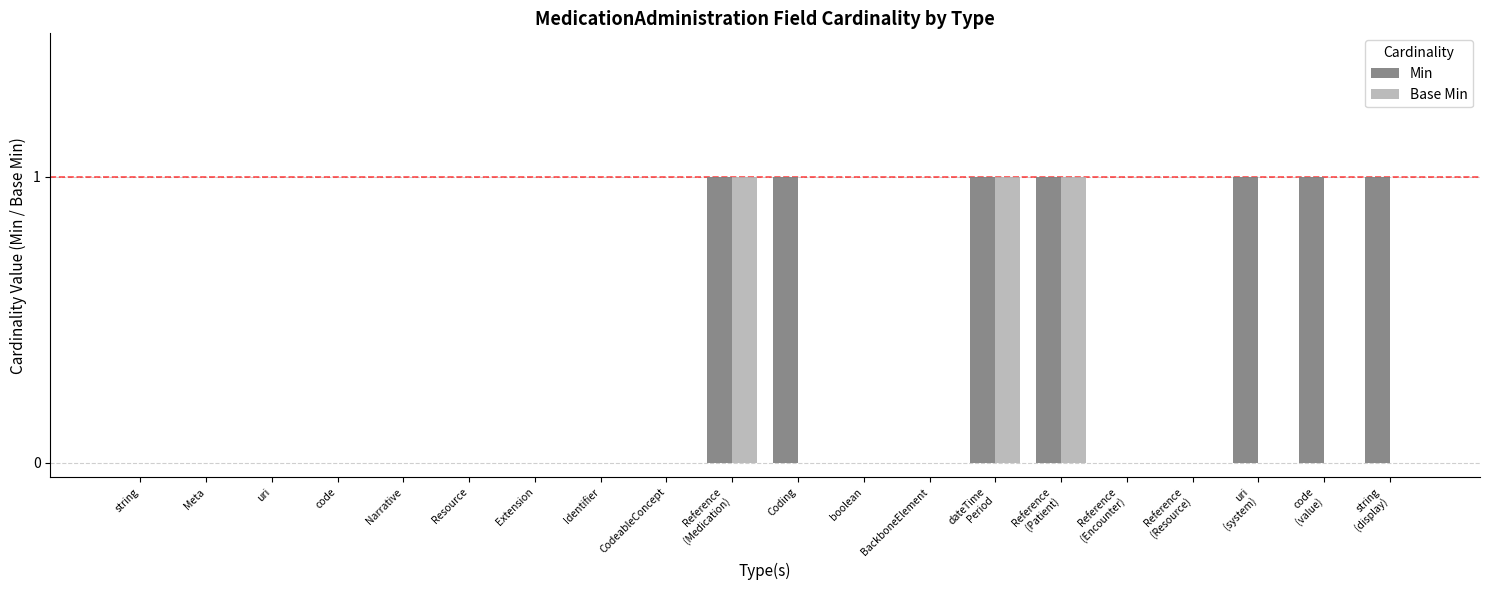

Reading left to right, list all the values displayed in this chart.

Min: 0	0	0	0	0	0	0	0	0	1	1	0	0	1	1	0	0	1	1	1
Base Min: 0	0	0	0	0	0	0	0	0	1	0	0	0	1	1	0	0	0	0	0